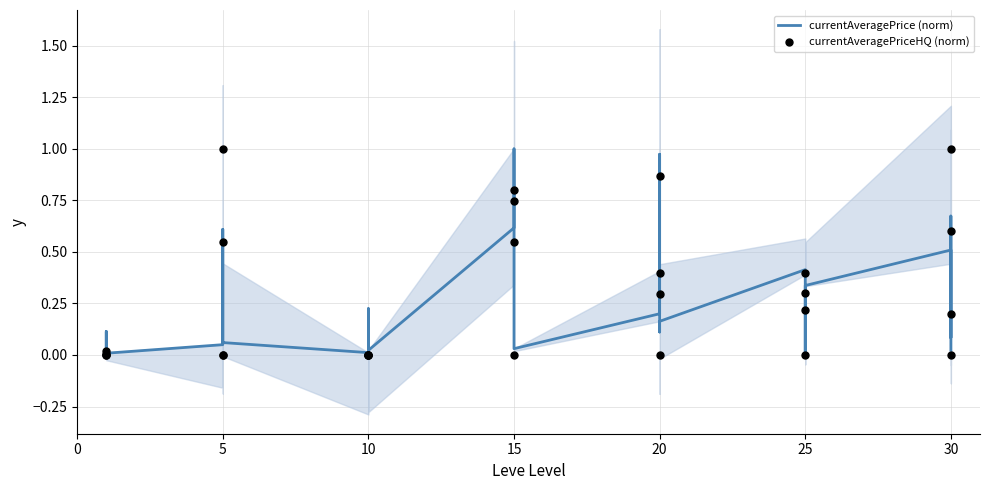

Is the value of currentAveragePrice (norm) at 15 greater than the value of currentAveragePriceHQ (norm) at 25?

Yes